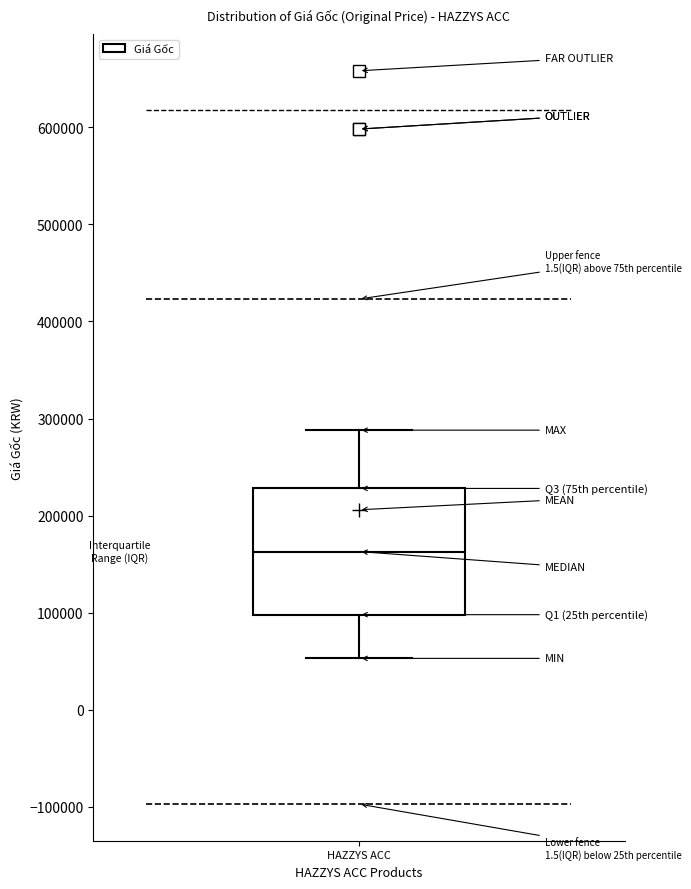

Read this box plot against the y-axis: the position of the median line, the range covered by the box, and the ends of both whiskers. The values are not printed on the chart, so give them approximately, as read against the axis.

median 160000, box 100000 to 230000, whiskers 50000 to 290000